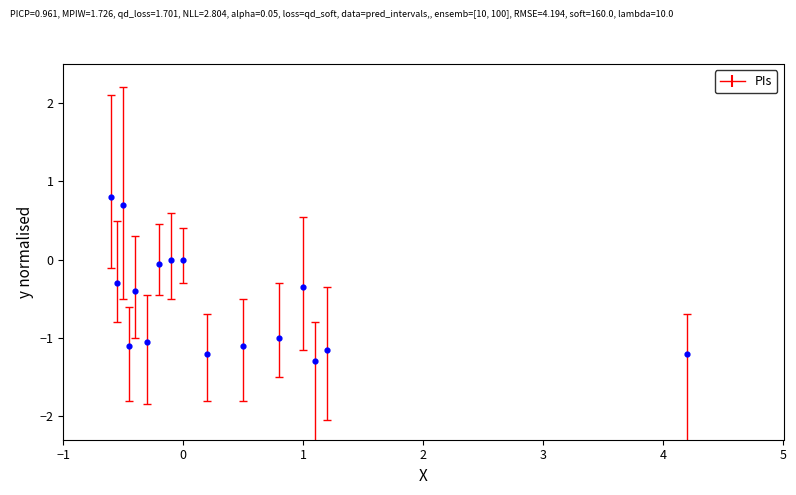

What is the range of Y values (max minus min)?

2.1